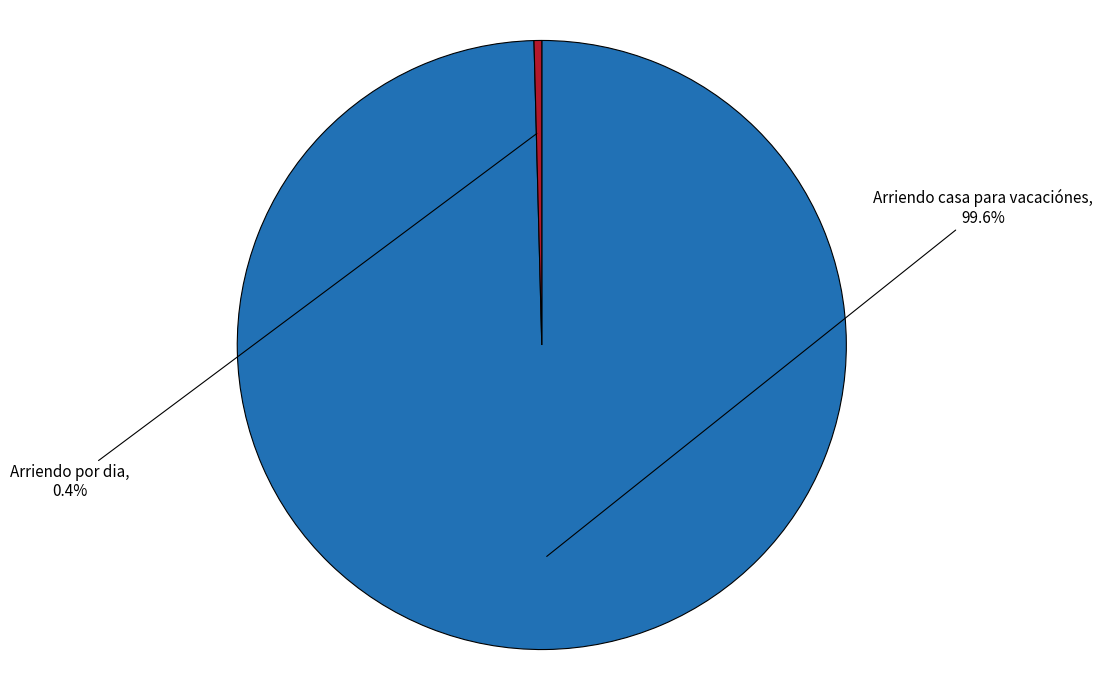

How many segments does this pie chart have?

2